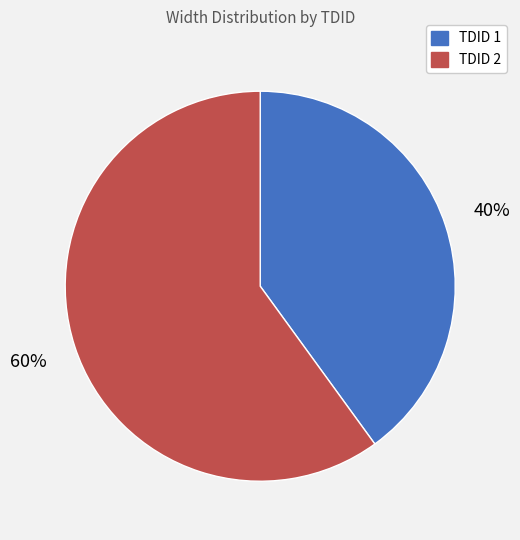

Which category accounts for the majority?

TDID 2